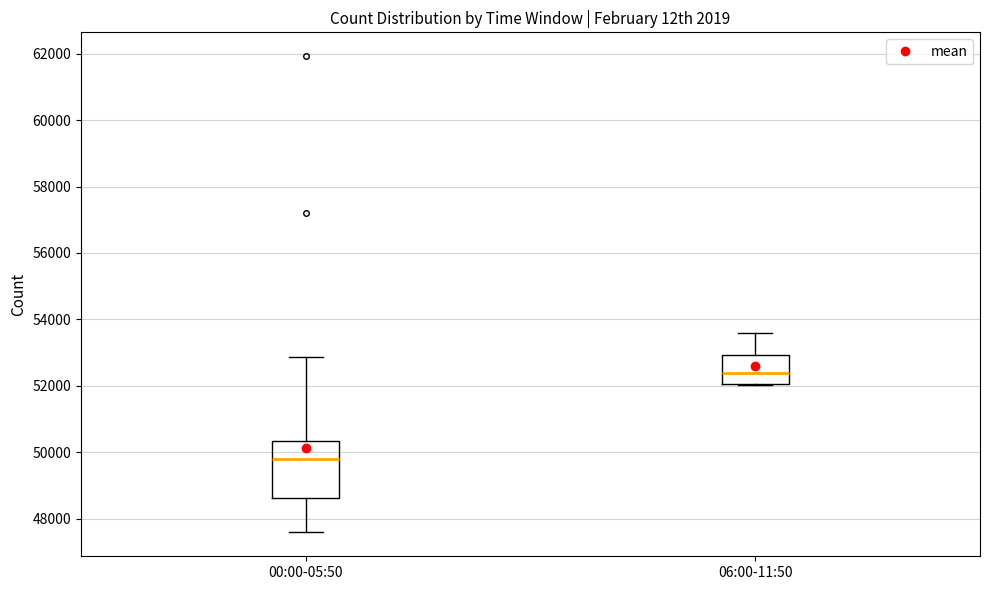

Which box's median line is the highest?

06:00-11:50